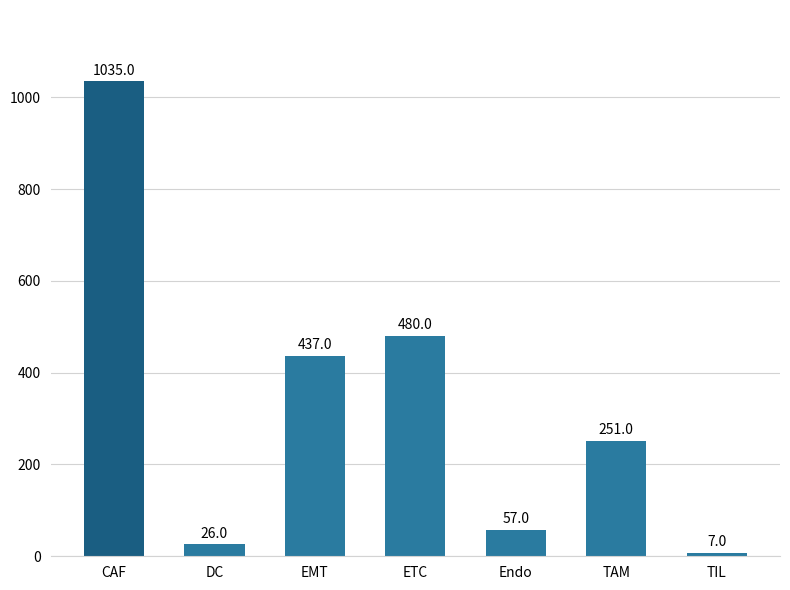

At which category does the chart reach its peak across all series?

CAF